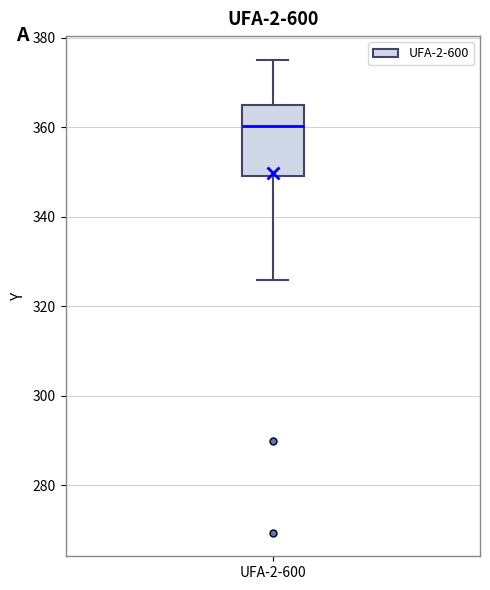

Transcribe this box plot: give where the median line is, the range the box spans, and where the two whiskers end, as read against the y-axis. The values are not printed on the chart, so give them approximately, as read against the axis.

median 360, box 350 to 364, whiskers 326 to 376